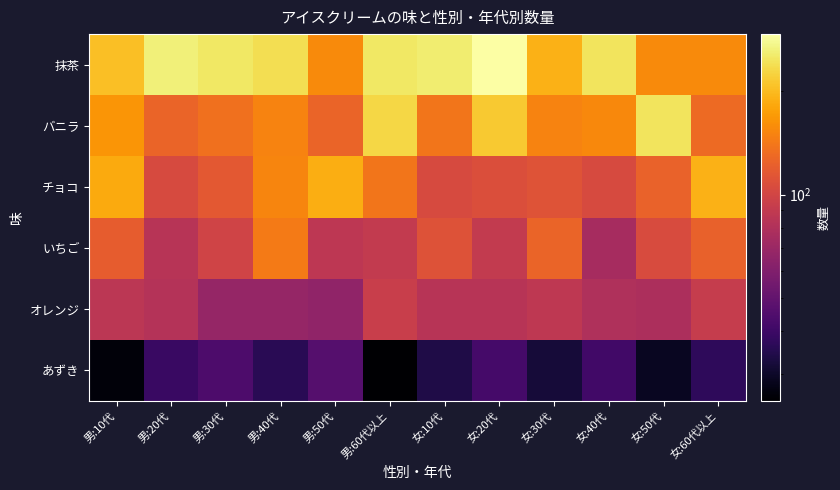

At how many categories does at least one series exceed 60?

12